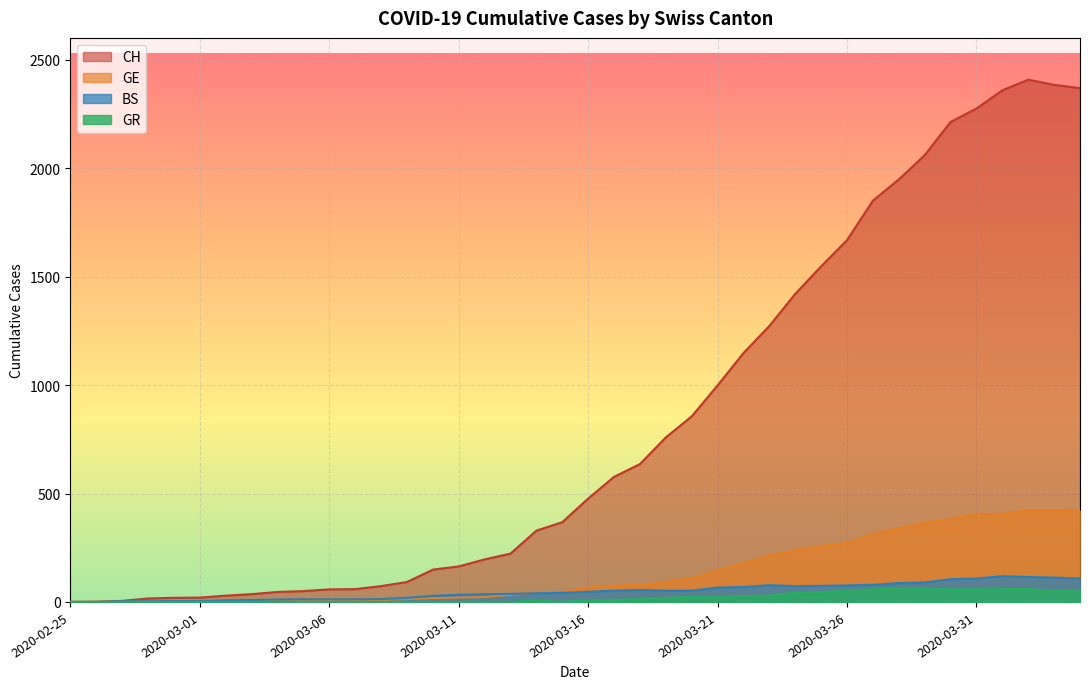

Does the chart display data point markers on the line(s)?

No